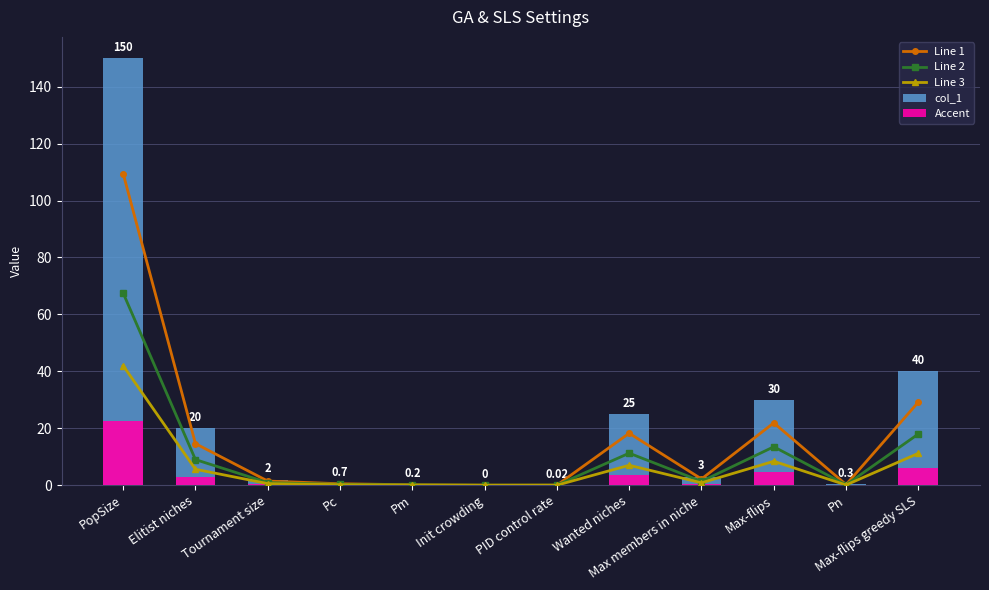

What are all the series names shown in the legend?

Line 1, Line 2, Line 3, col_1, Accent